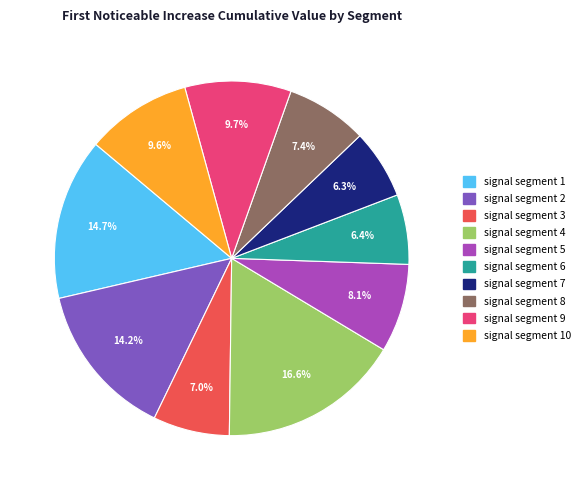

What percentage is the signal segment 4 slice, to the nearest percent?

17%